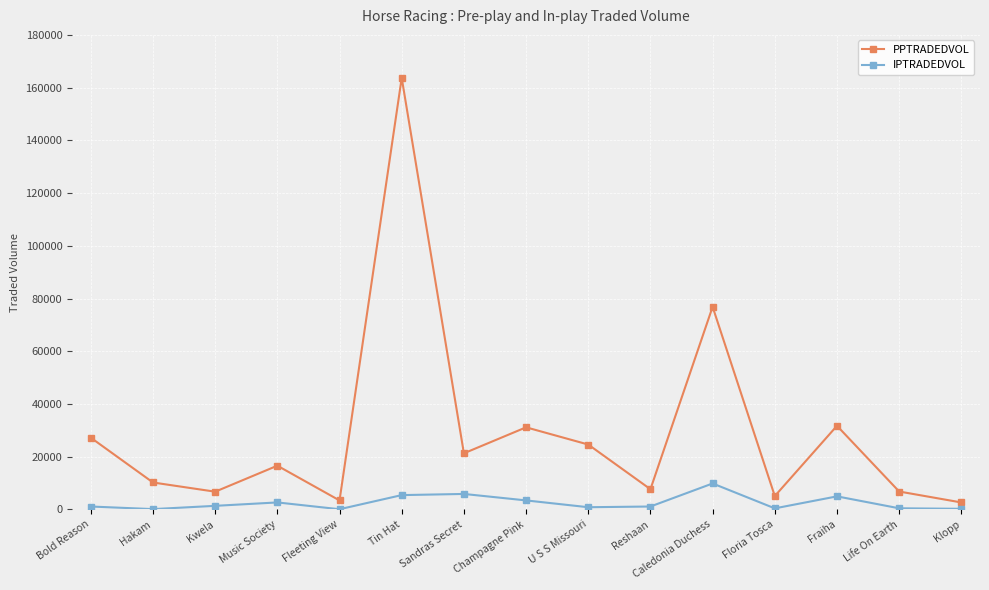

Which series has the largest range (max minus min)?

PPTRADEDVOL